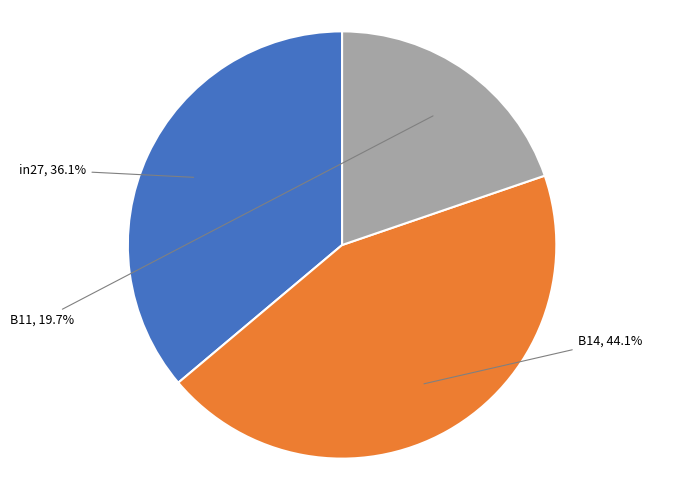

Is there any slice that represents more than half of the pie?

No